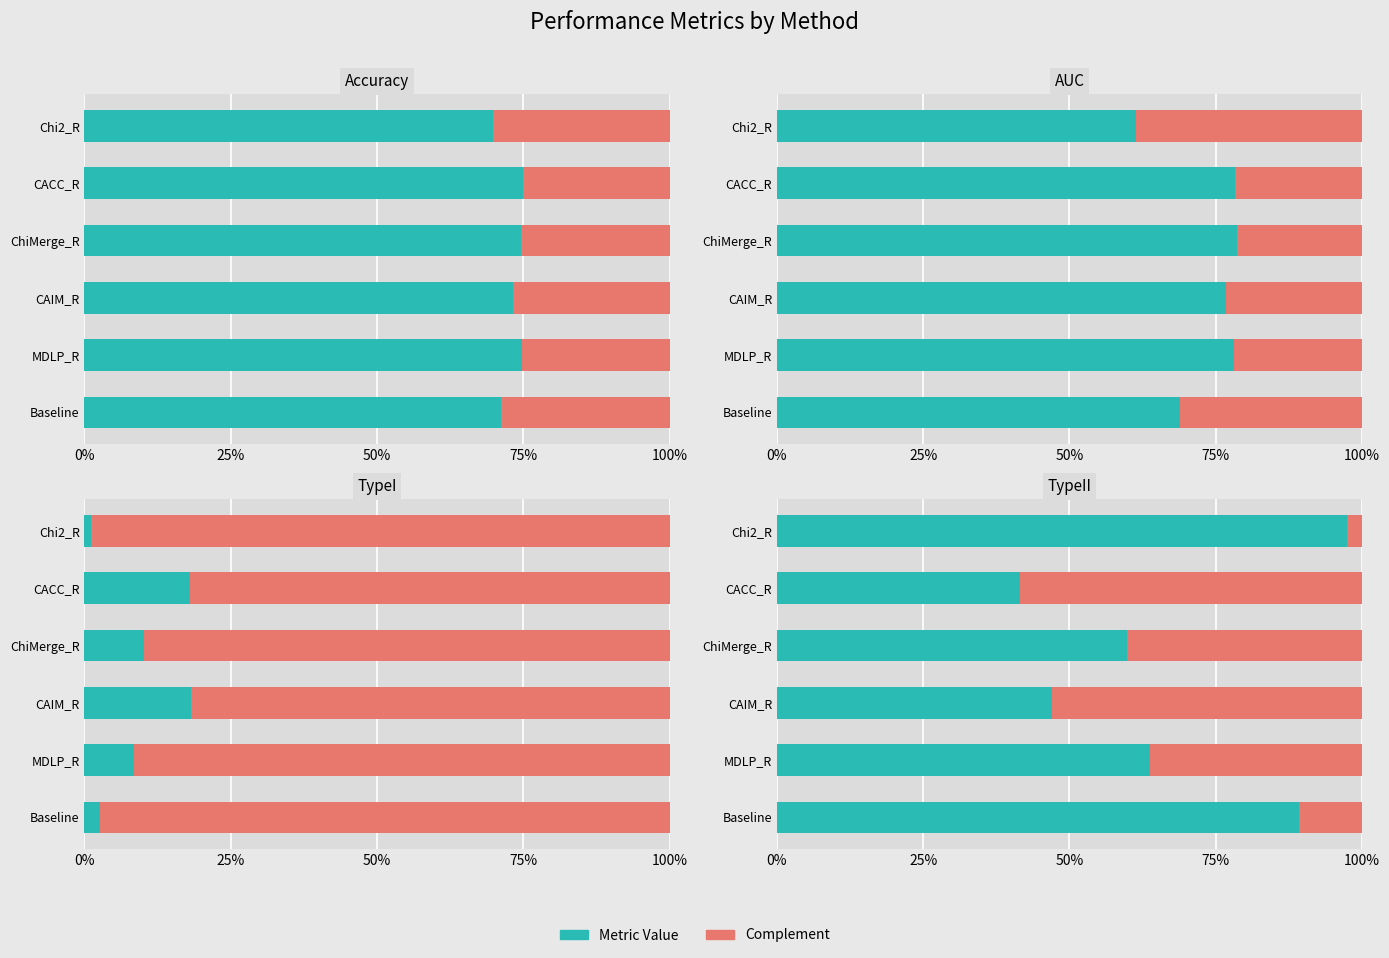

List the labels in order of Accuracy value, largest first.

CACC_R, MDLP_R, ChiMerge_R, CAIM_R, Baseline, Chi2_R